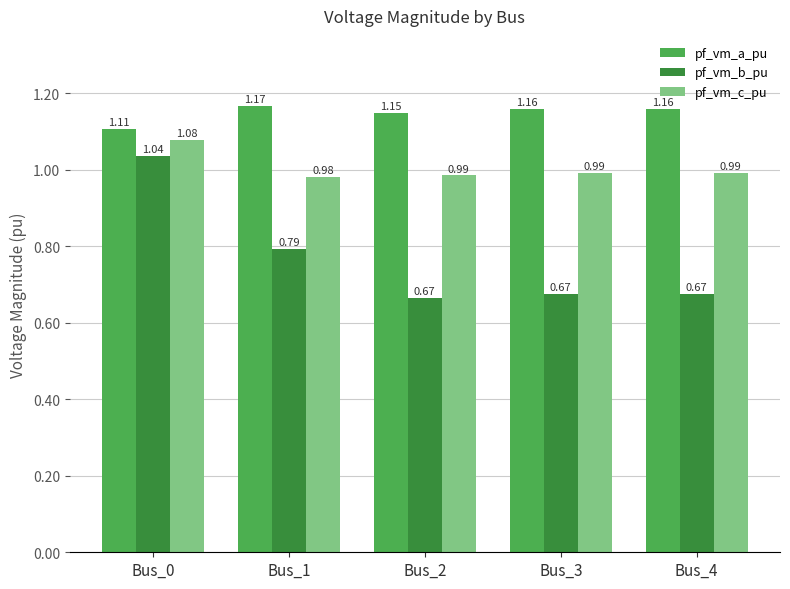

Rank the series at Bus_3 from lowest to highest value.

pf_vm_b_pu, pf_vm_c_pu, pf_vm_a_pu